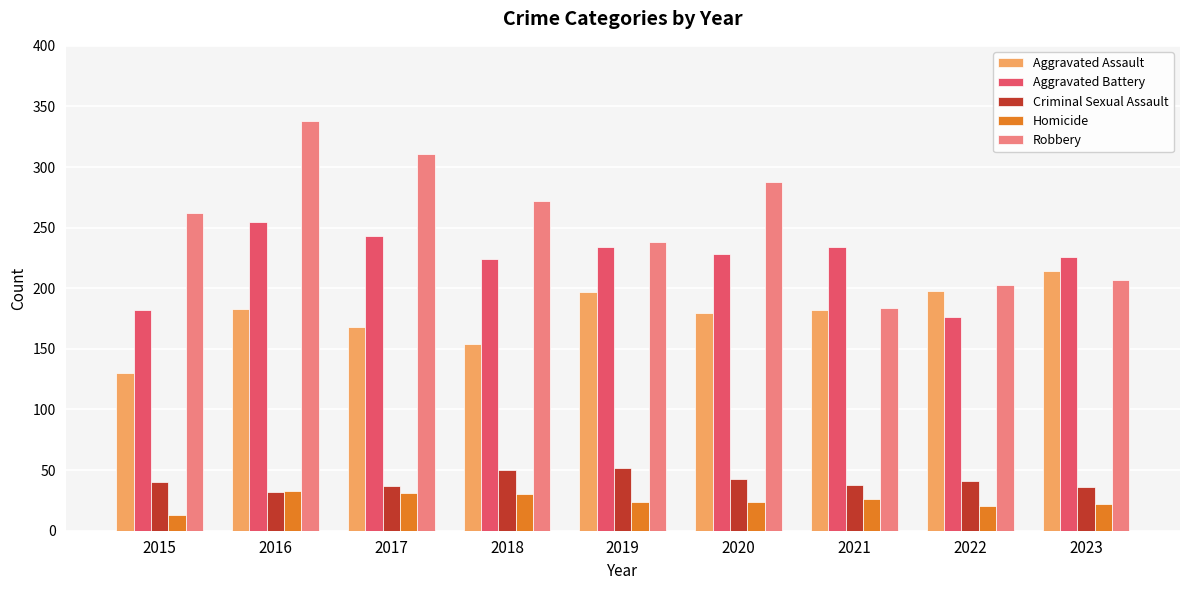

How many data points in Robbery are less than 262?

4